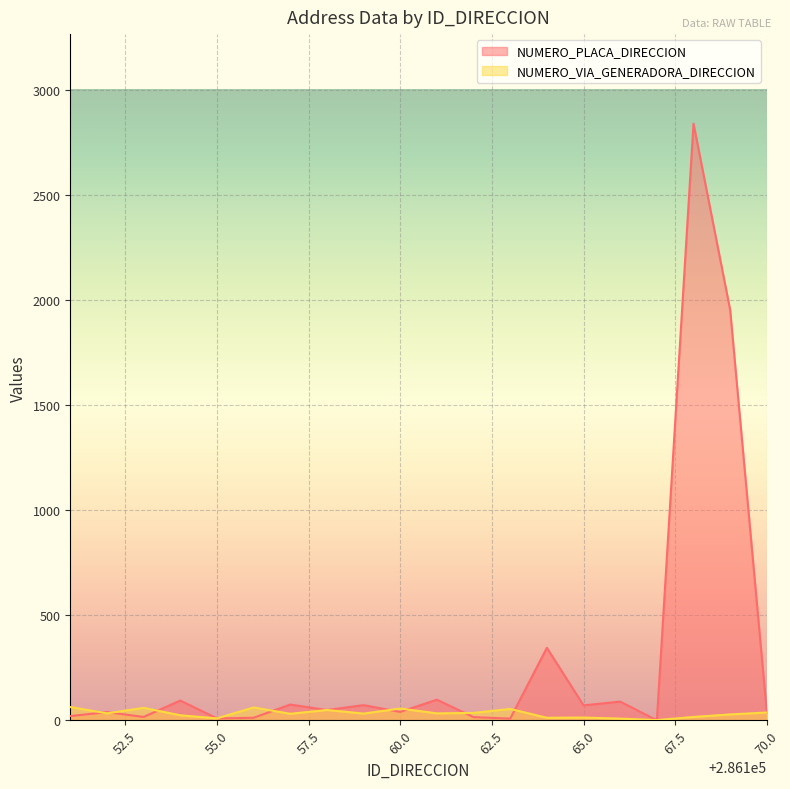

What is the lowest value of the NUMERO_VIA_GENERADORA_DIRECCION series?

1